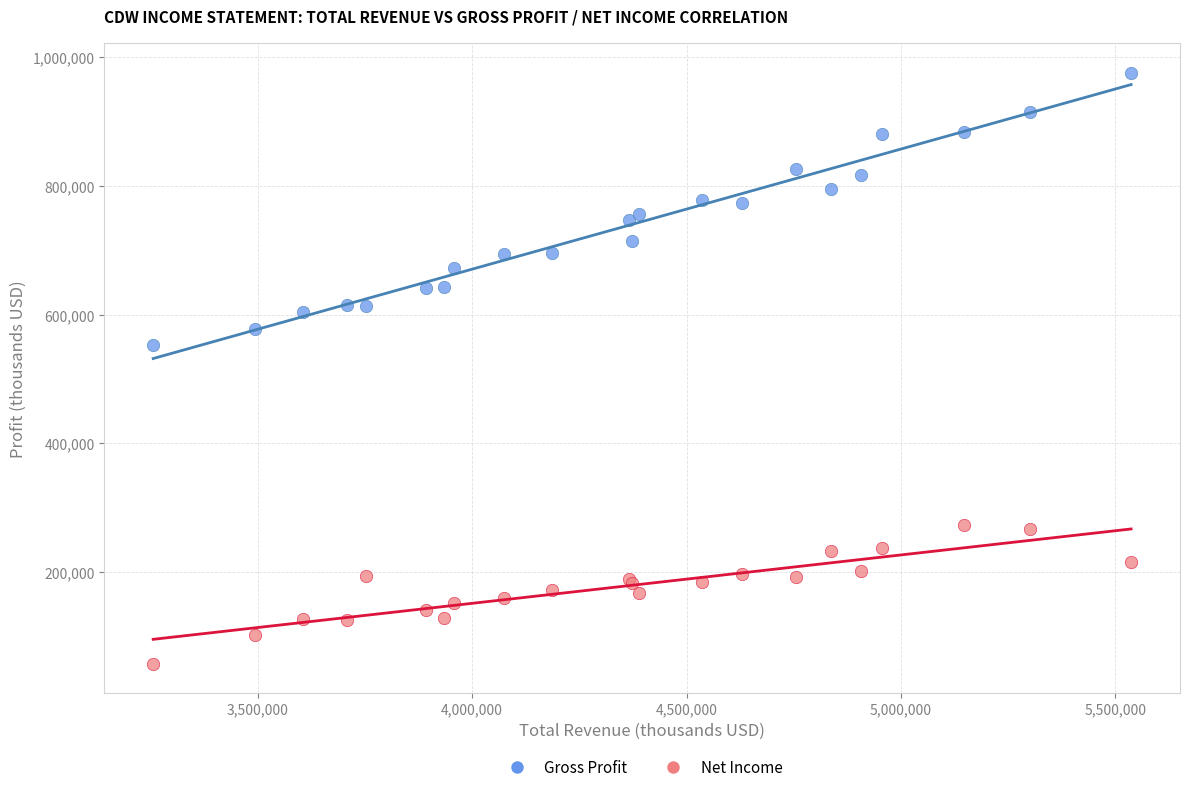

Which series contains the highest Y value?

Gross Profit